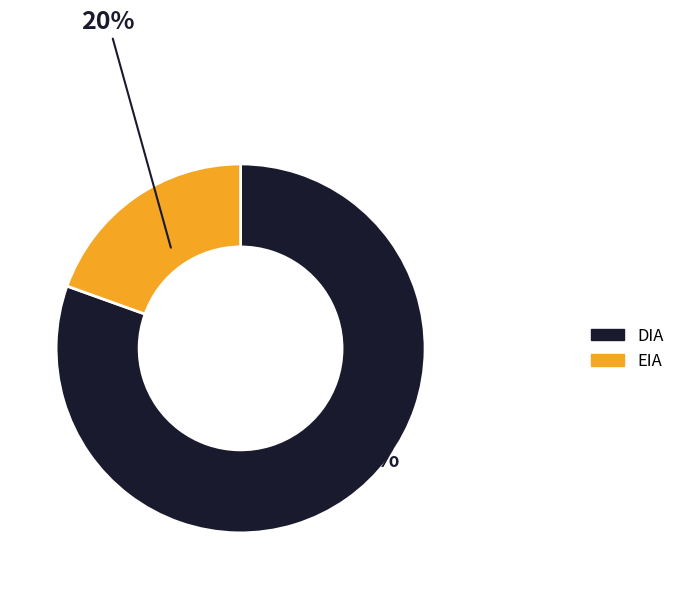

What percentage is the DIA slice, to the nearest percent?

80%